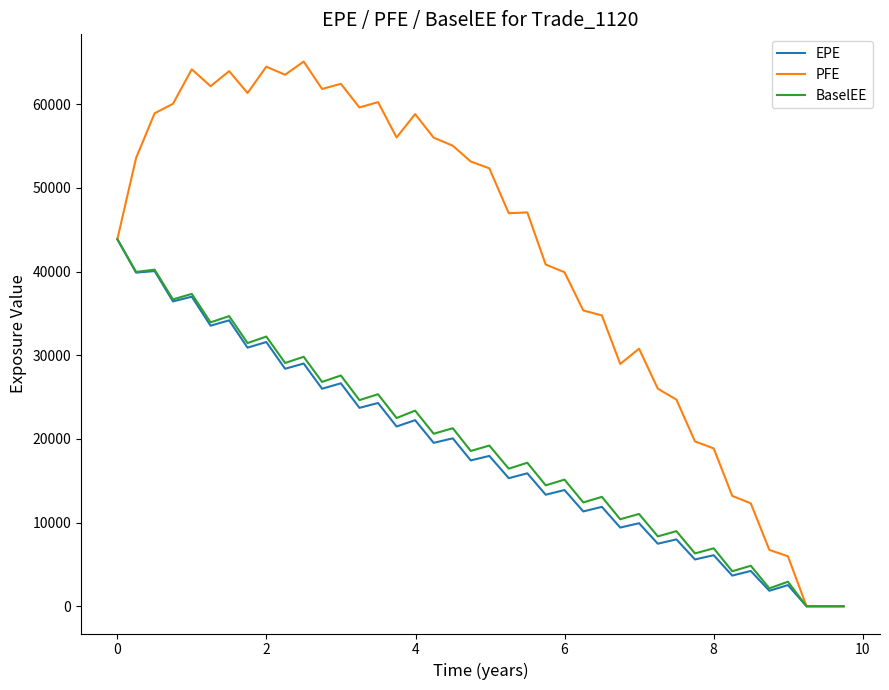

Which series has the largest range (max minus min)?

PFE